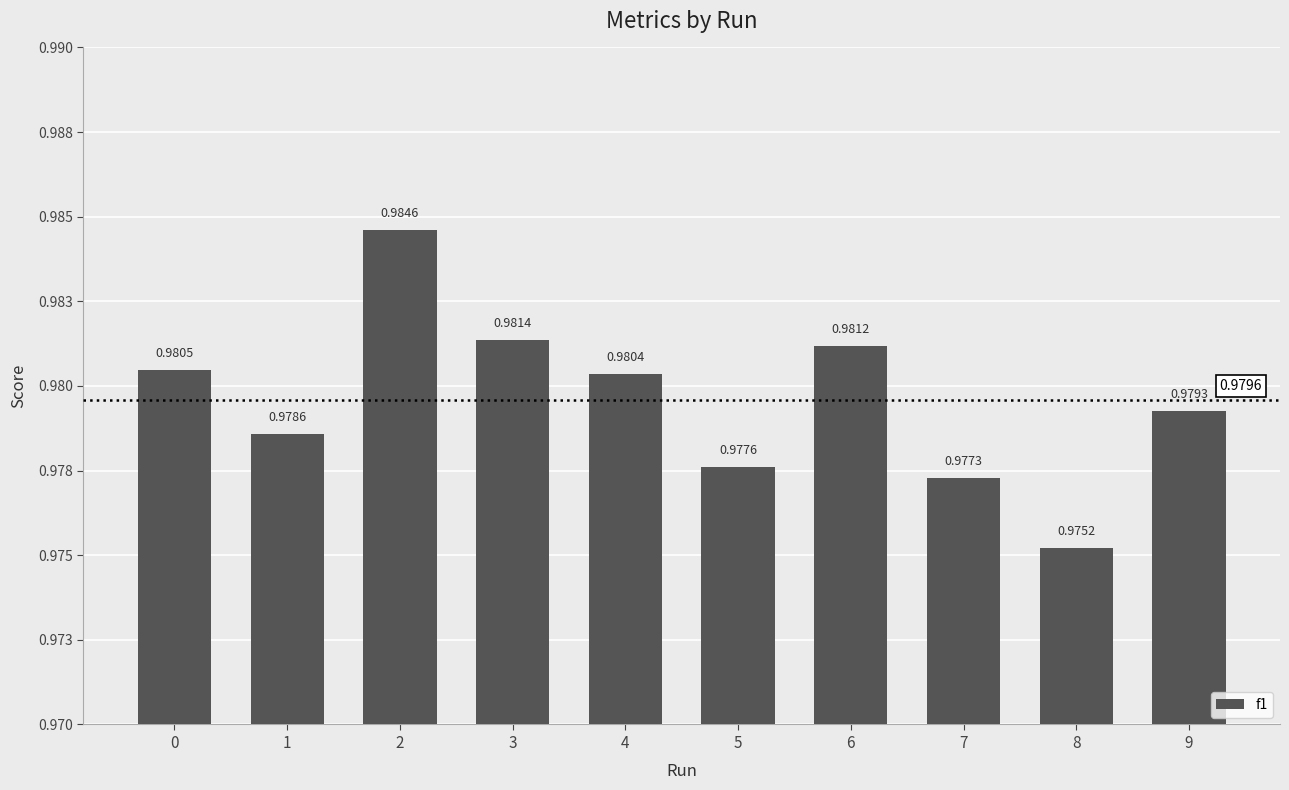

What is the value of the 1st bar from the left?

1.0